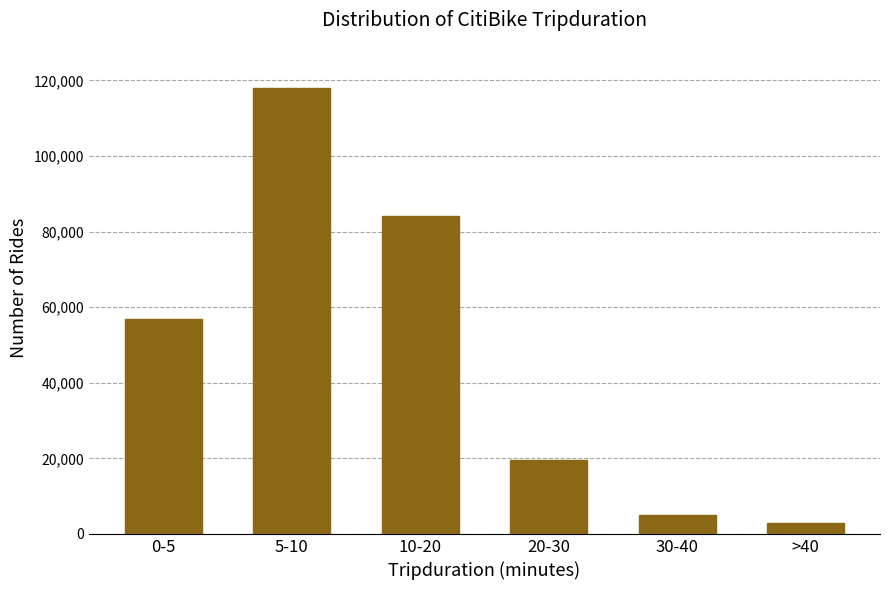

Reading right to left, transcribe all the data shown in this chart.

3000	5000	19500	84000	118000	57000